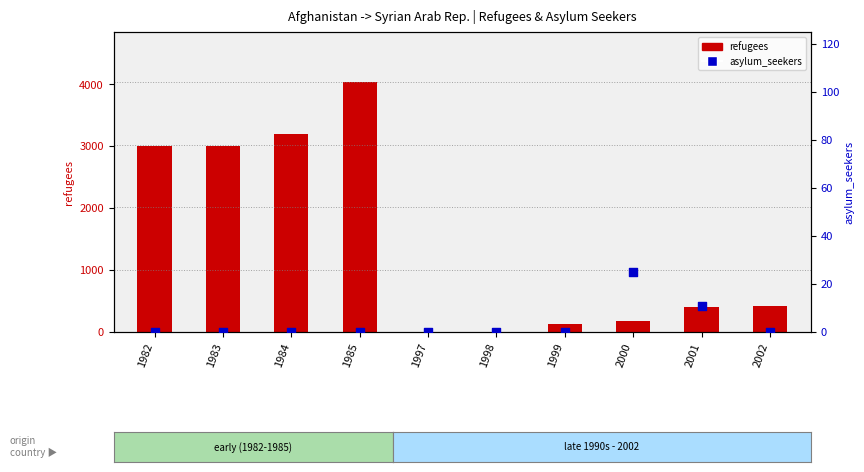

Which series has the widest spread of Y values?

refugees